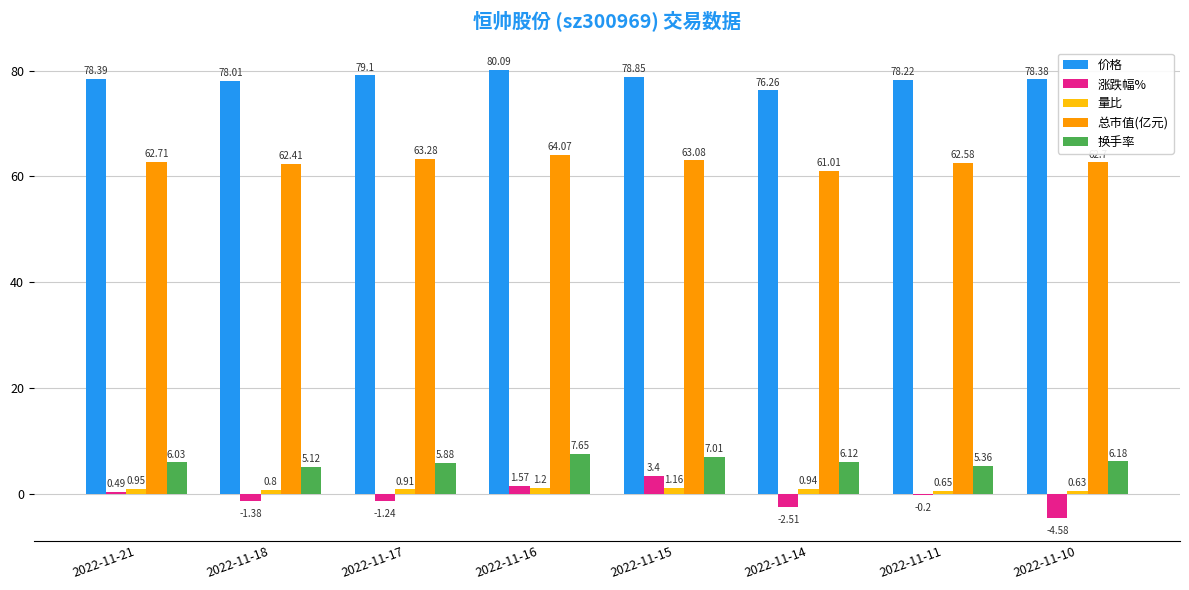

Which series changed the most between 2022-11-11 and 2022-11-10?

涨跌幅%